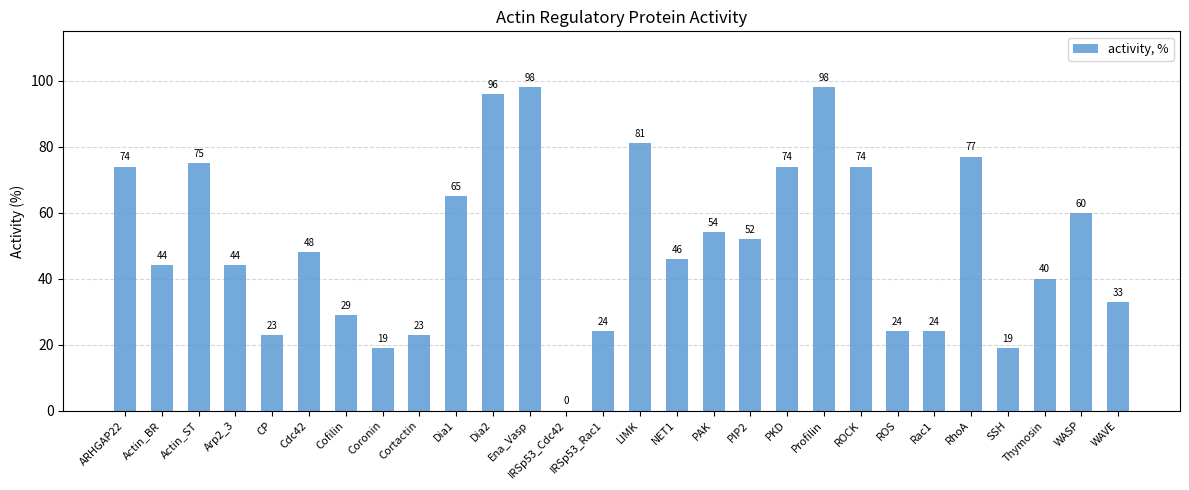

What is the difference between the values at Cdc42 and Dia1?

17